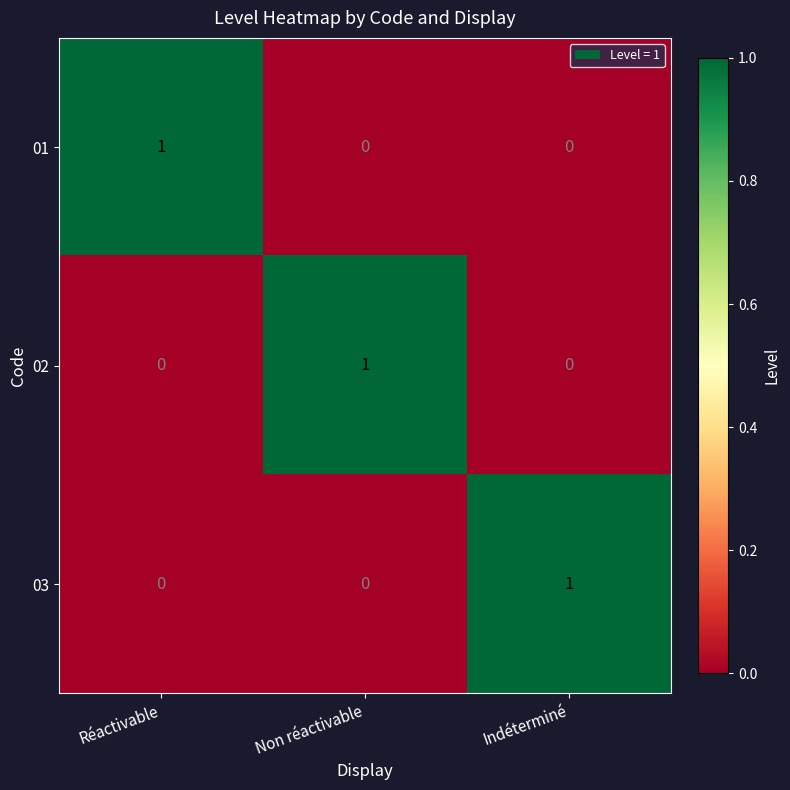

At how many categories does at least one series exceed 0?

3